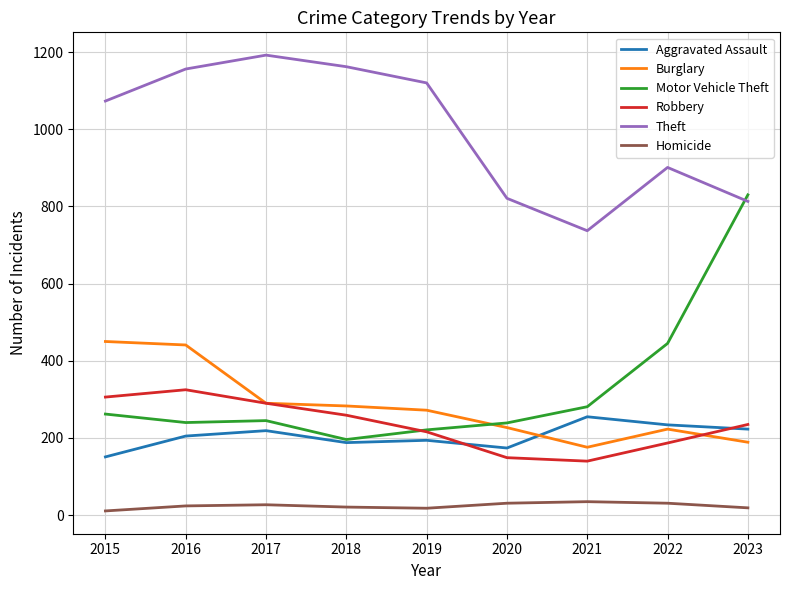

The Motor Vehicle Theft series shows 196 at 2018. True or false?

True